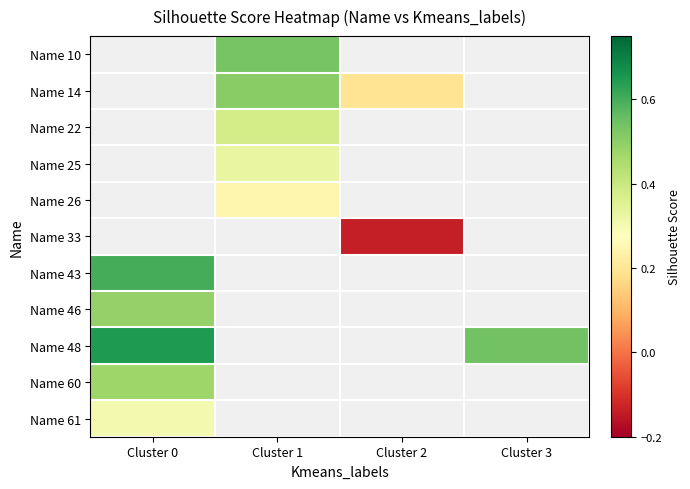

What is the smallest value displayed?

-0.1